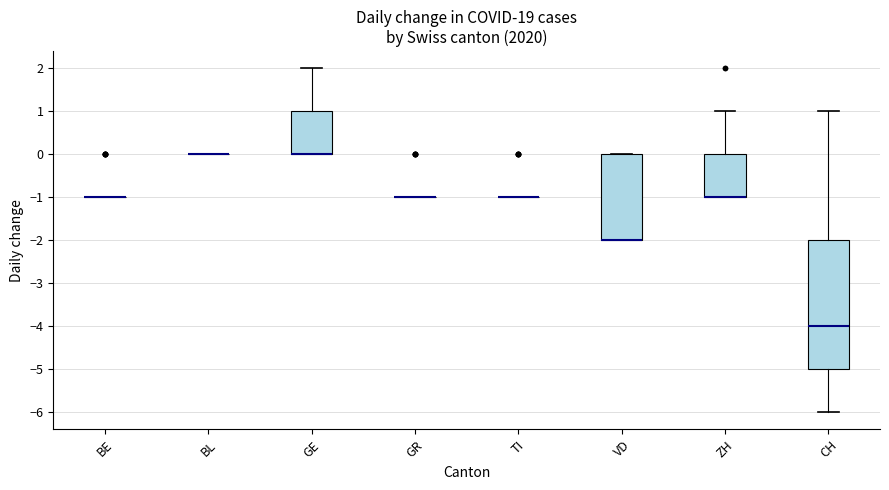

Reading left to right, transcribe this box plot: for each box, give where its median line is, the range the box spans, and where its two whiskers end, as read against the y-axis. The values are not printed on the chart, so give them approximately, as read against the axis.

BE: box collapsed to a line at -1, whiskers -1 to -1
BL: box collapsed to a line at 0, whiskers 0 to 0
GE: median 0 (drawn on the box's lower edge), box 0 to 1, whiskers 0 to 2
GR: box collapsed to a line at -1, whiskers -1 to -1
TI: box collapsed to a line at -1, whiskers -1 to -1
VD: median -2 (drawn on the box's lower edge), box -2 to 0, whiskers -2 to 0
ZH: median -1 (drawn on the box's lower edge), box -1 to 0, whiskers -1 to 1
CH: median -4, box -5 to -2, whiskers -6 to 1